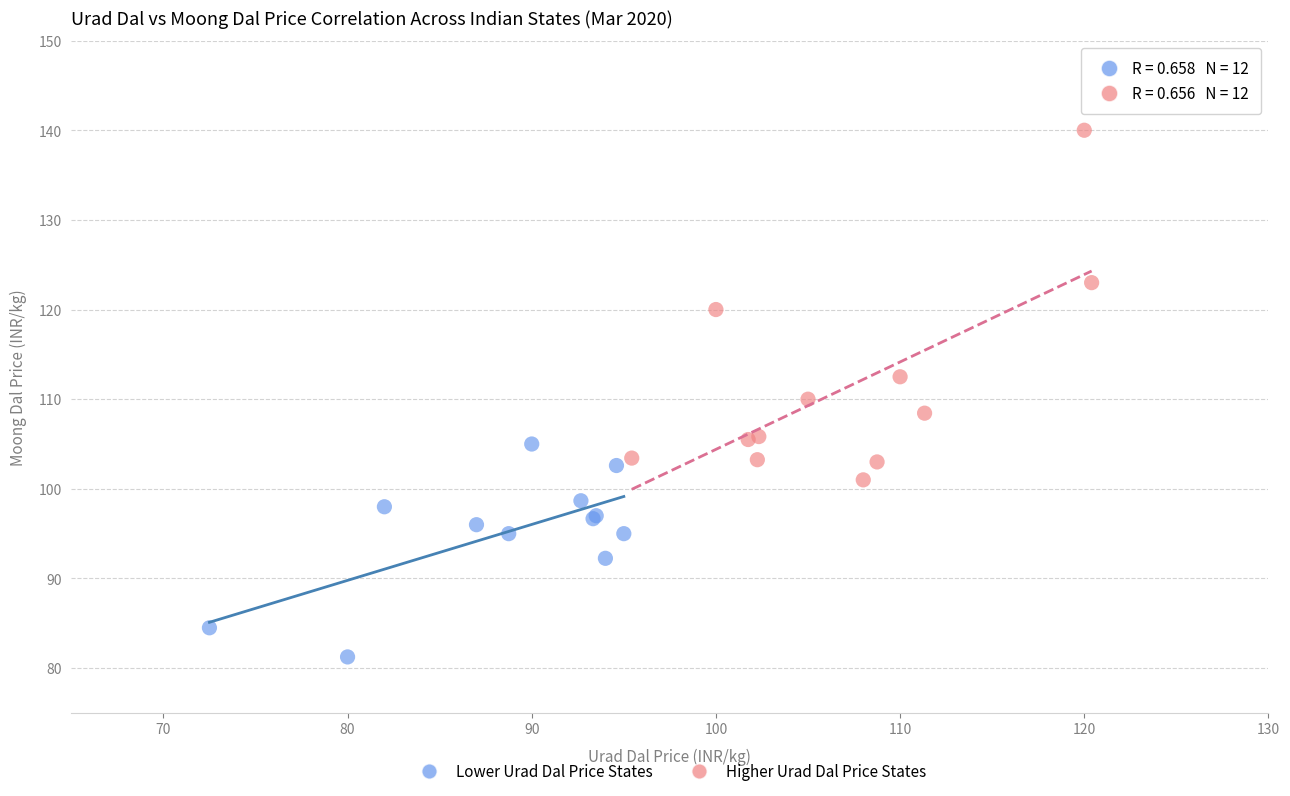

Which series has the widest spread of Y values?

Higher Urad Dal Price States